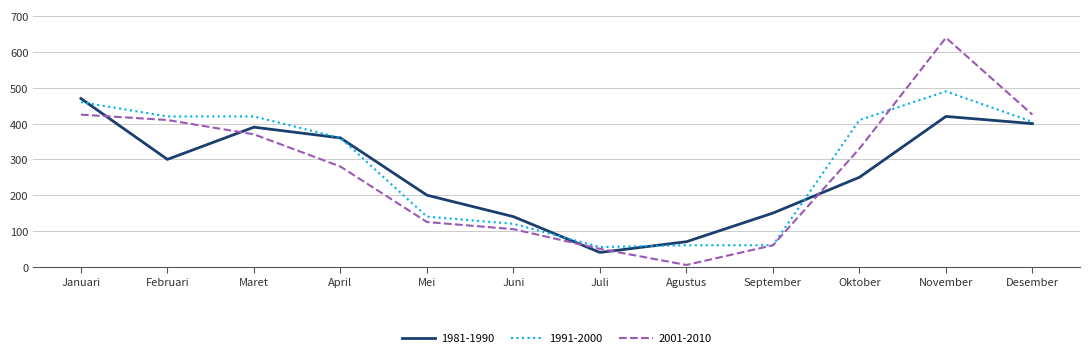

What are all the series names shown in the legend?

1981-1990, 1991-2000, 2001-2010